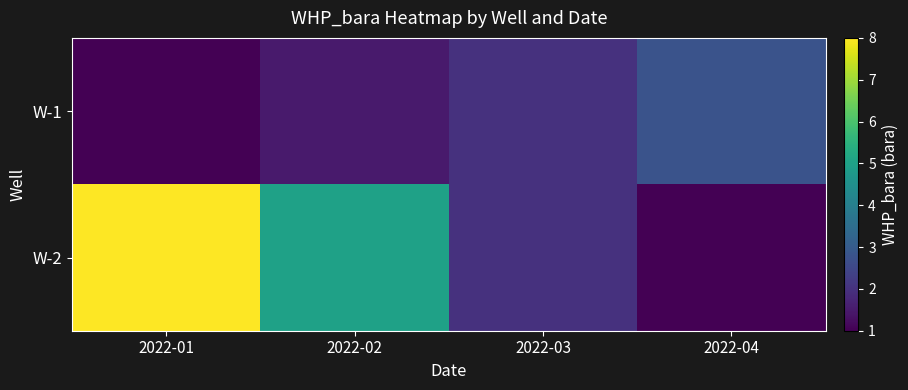

What is the minimum value shown in the chart?

1.0